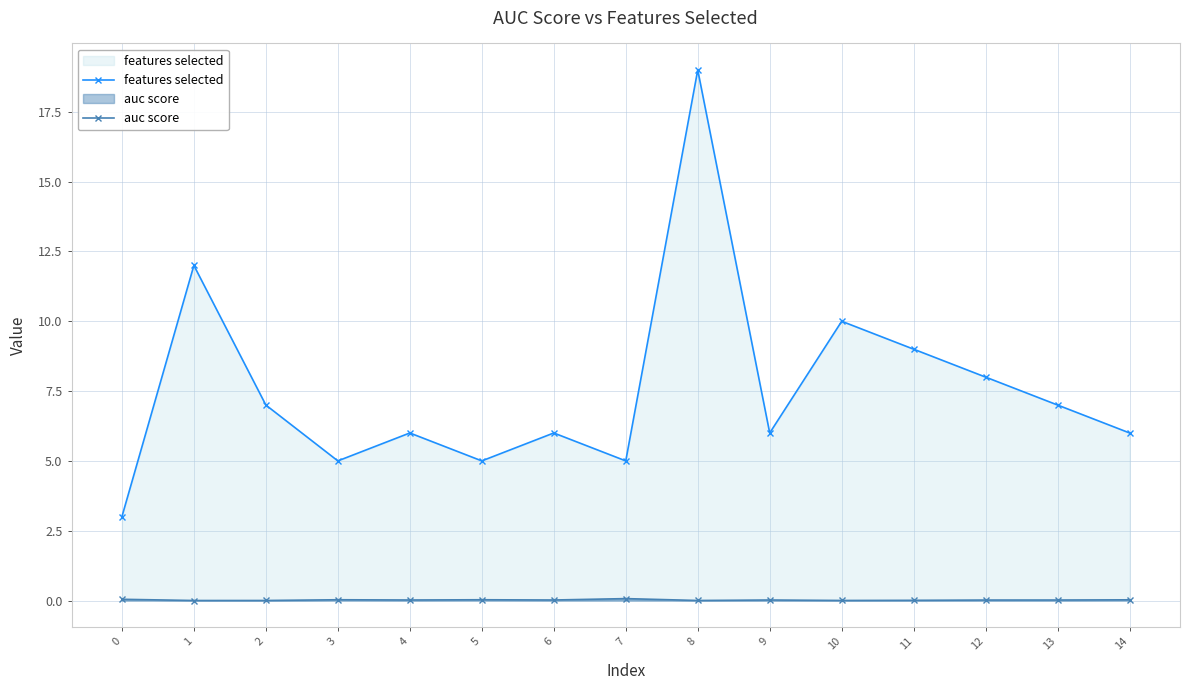

Where is features selected nearest to the value 11?

1